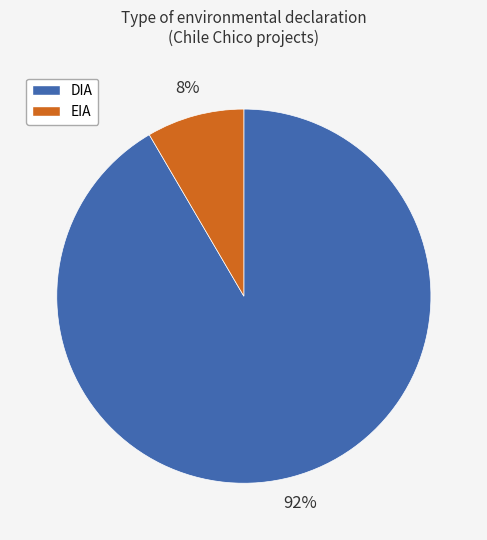

To the nearest percent, what portion does EIA represent?

8%